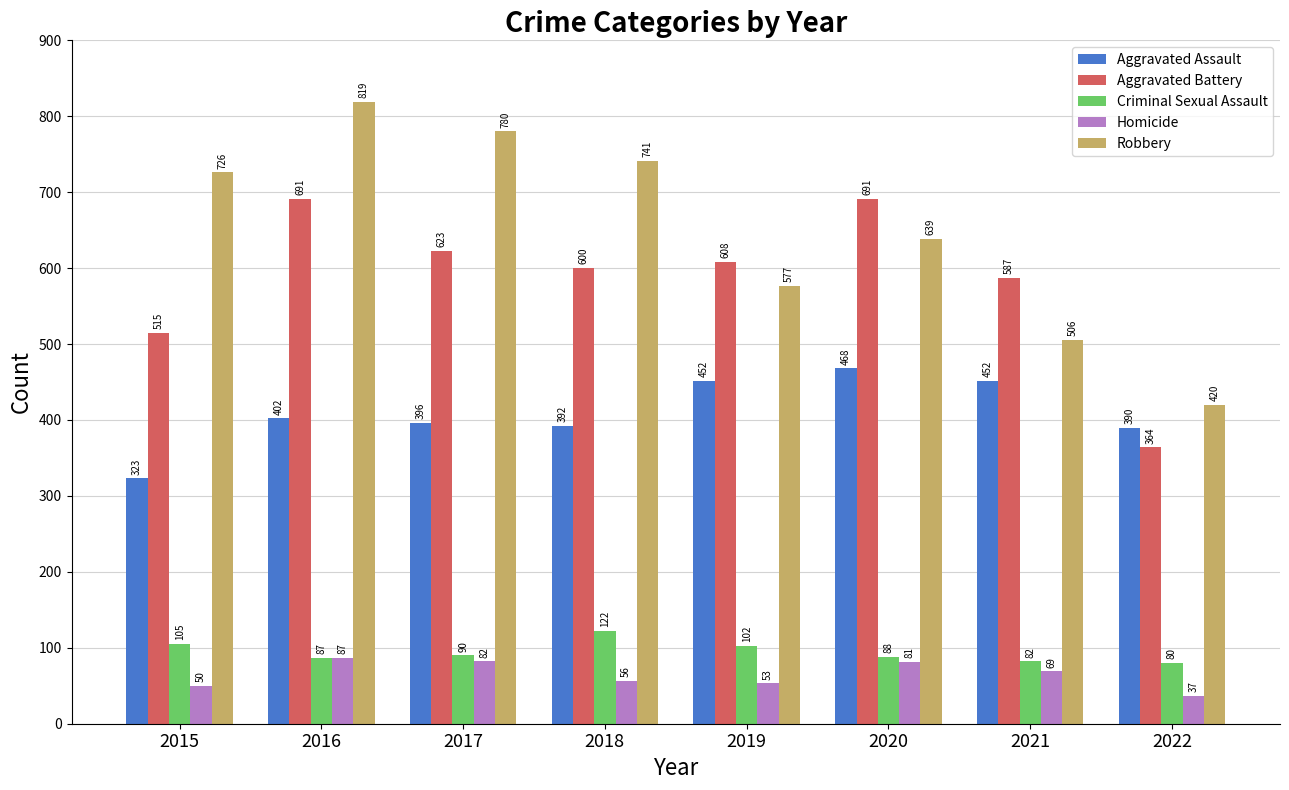

What is the total value across all series at 2018?

1911